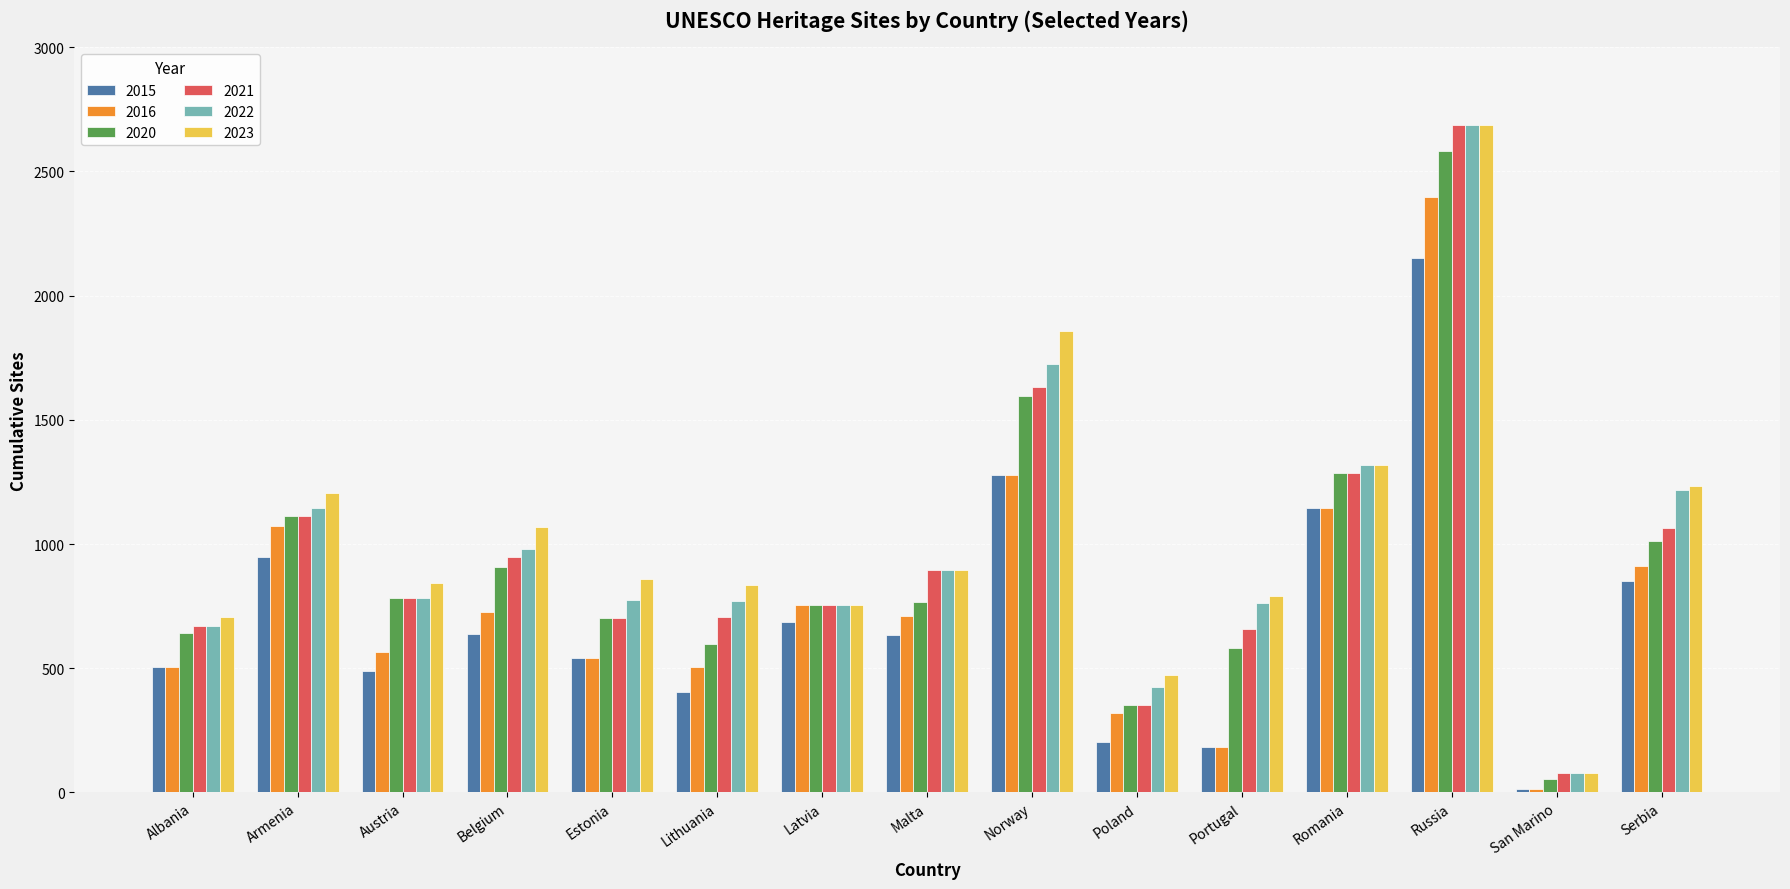

What position from the right is Latvia?

9